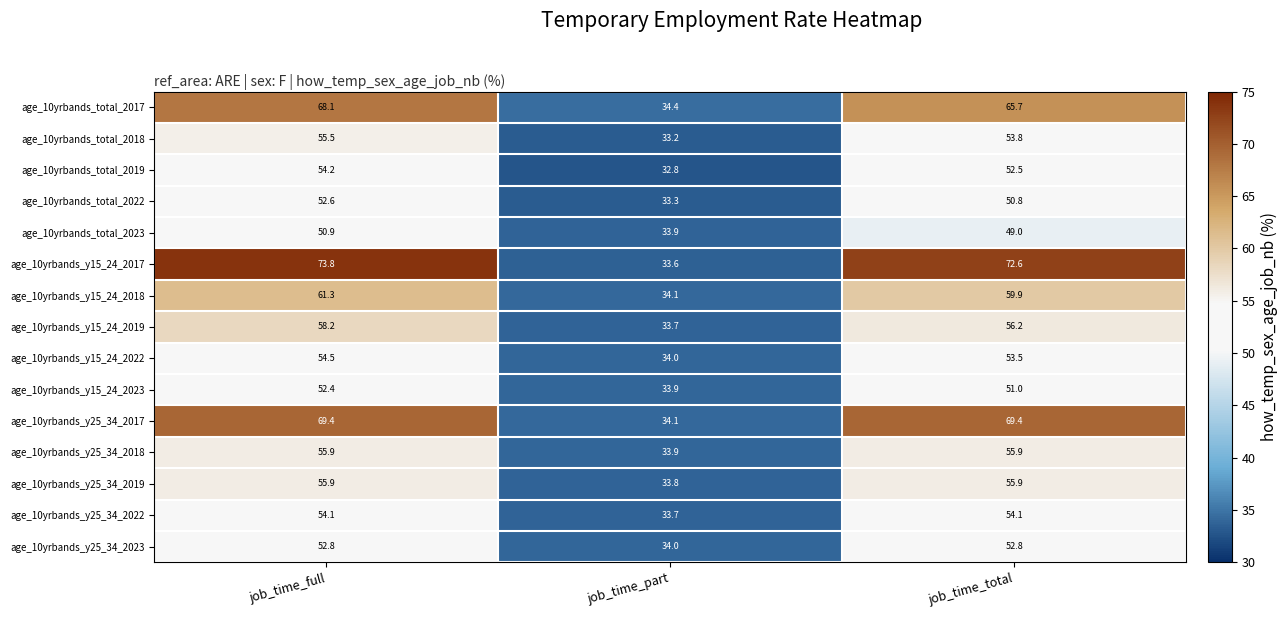

At which label does age_10yrbands_y25_34_2017 first exceed 69?

job_time_full